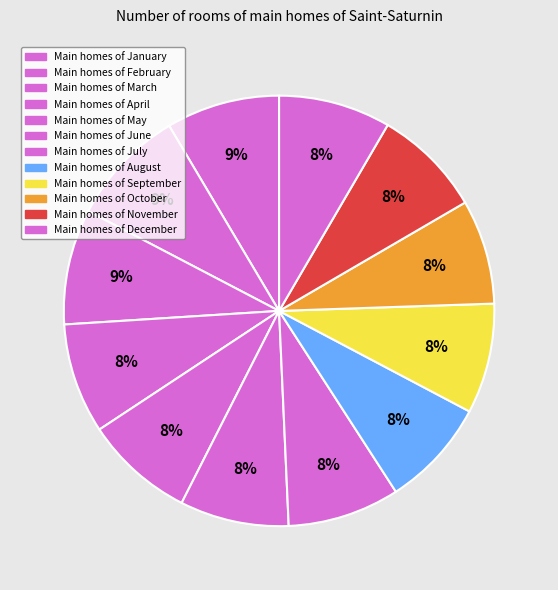

Rank the categories by value from highest to lowest.

February, March, January, July, December, April, September, May, June, November, August, October